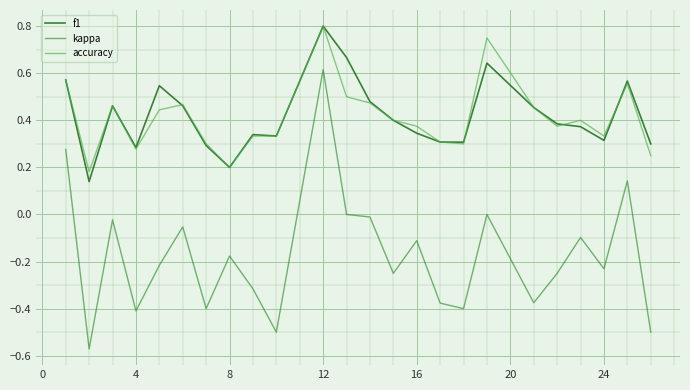

True or false: kappa and f1 intersect in this chart.

False